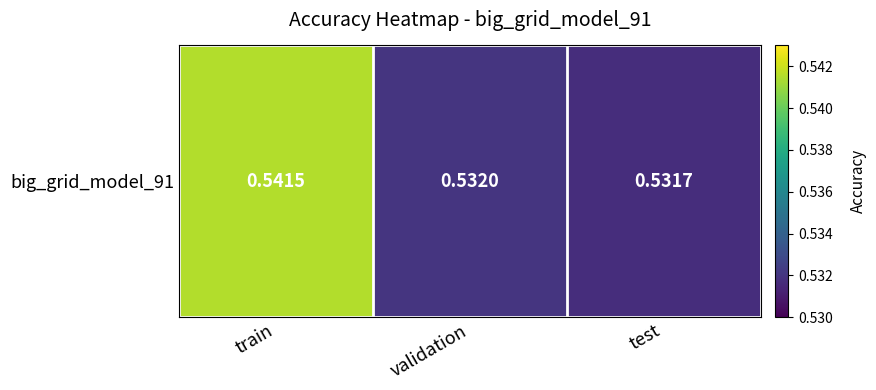

Reading left to right, list all the values displayed in this chart.

0.5	0.5	0.5